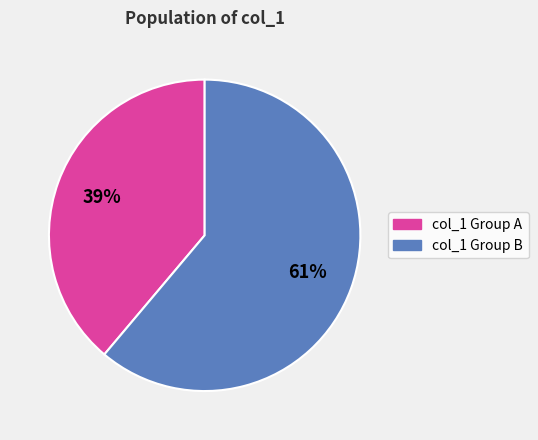

To the nearest percent, what is the difference between the largest and smallest slice percentages?

22%